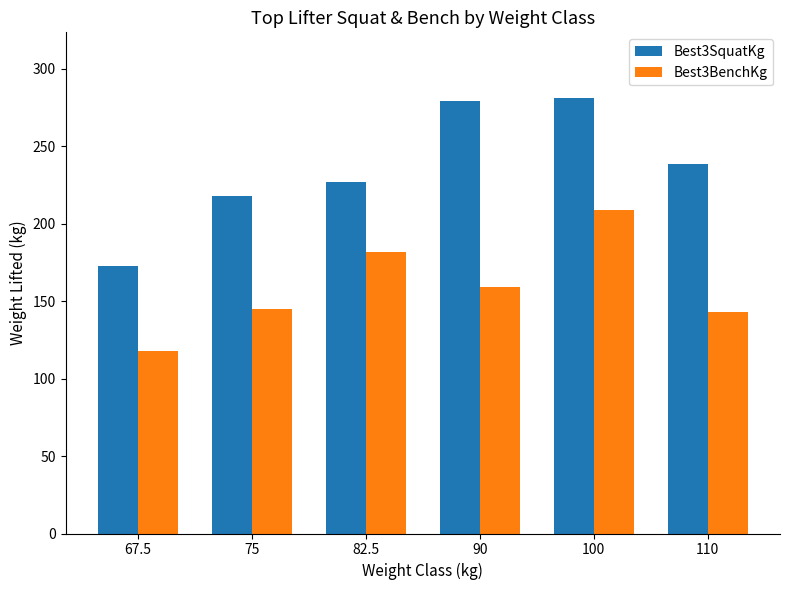

What value does the Best3SquatKg series have at 82.5?

226.8